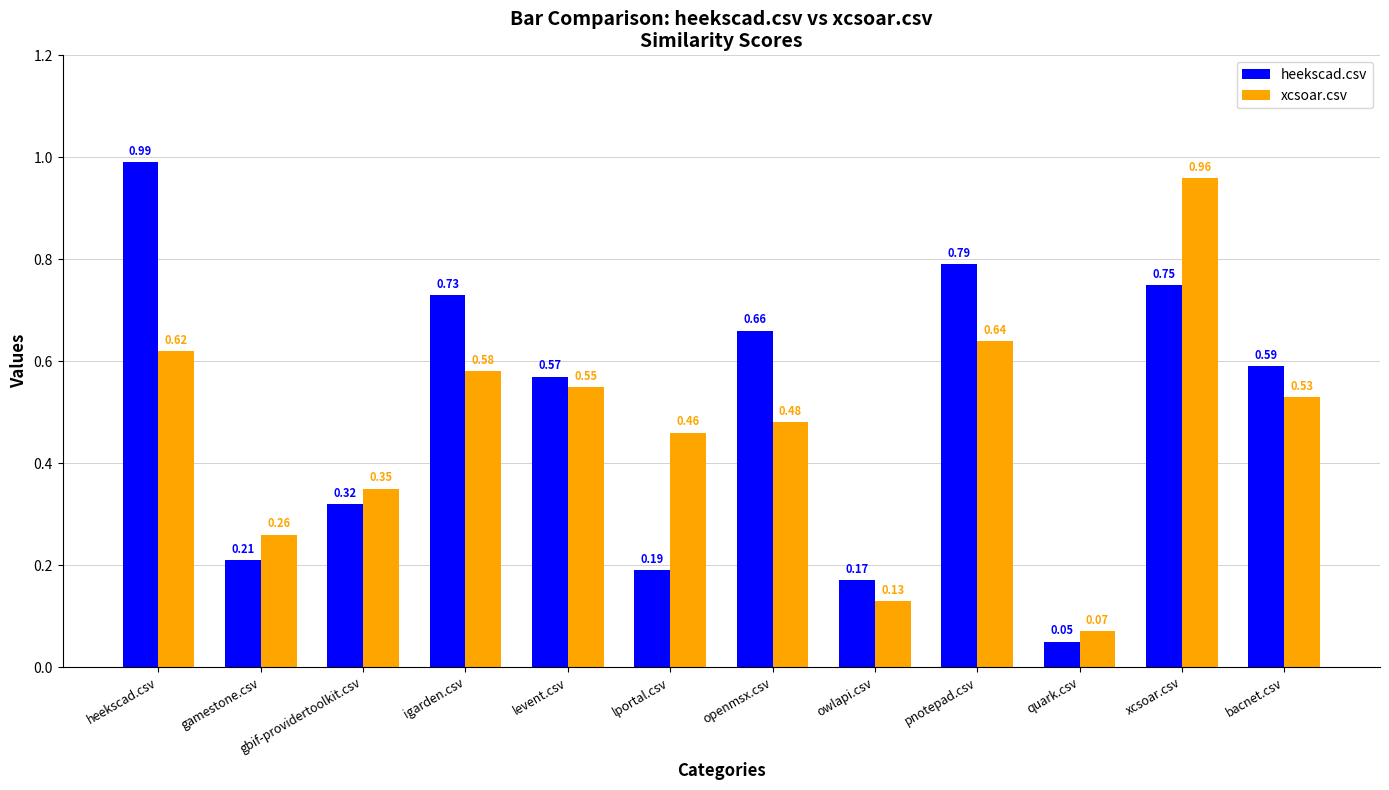

What is the difference between the maximum and minimum values in the heekscad.csv series?

0.9